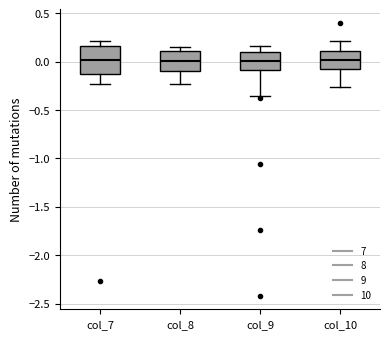

Where does the lower whisker of the box for col_10 end on the y-axis? The values are not printed on the chart, so give them approximately, as read against the axis.

-0.25